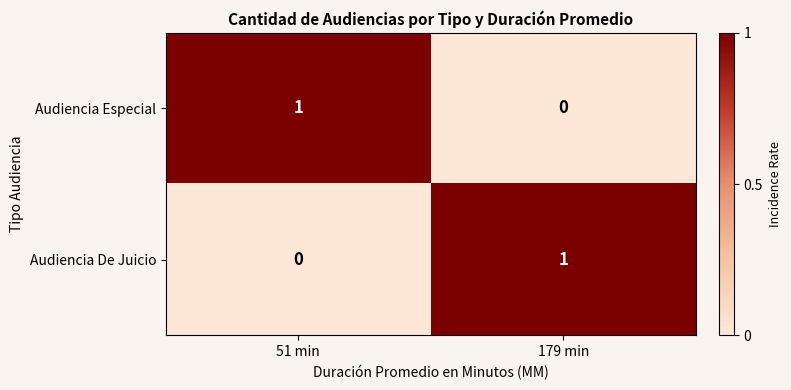

List the labels in order of Audiencia Especial value, largest first.

51 min, 179 min